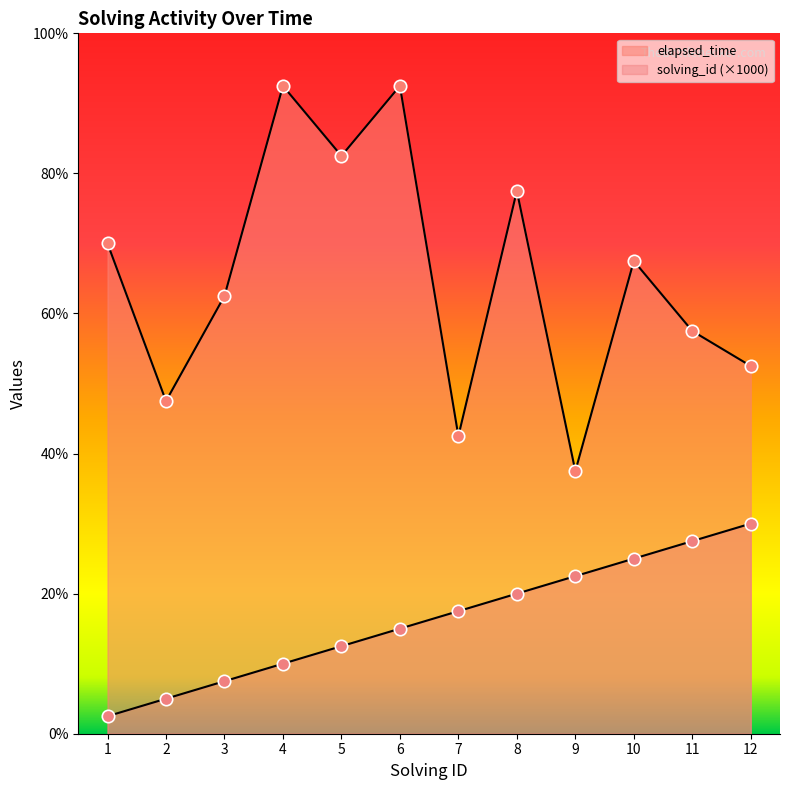

At how many categories does at least one series exceed 18940?

10